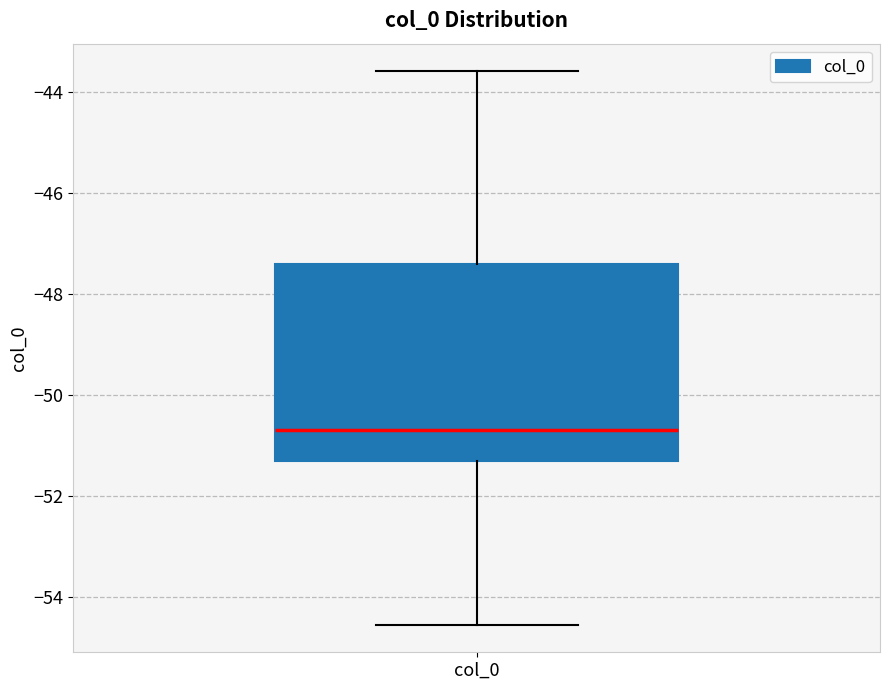

Transcribe this box plot: give where the median line is, the range the box spans, and where the two whiskers end, as read against the y-axis. The values are not printed on the chart, so give them approximately, as read against the axis.

median -50.6, box -51.4 to -47.4, whiskers -54.6 to -43.6